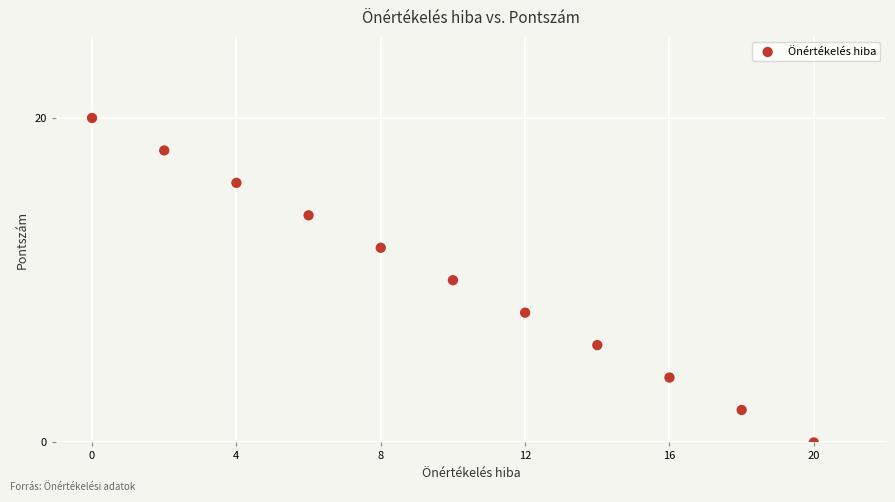

What is the range of Y values (max minus min)?

20